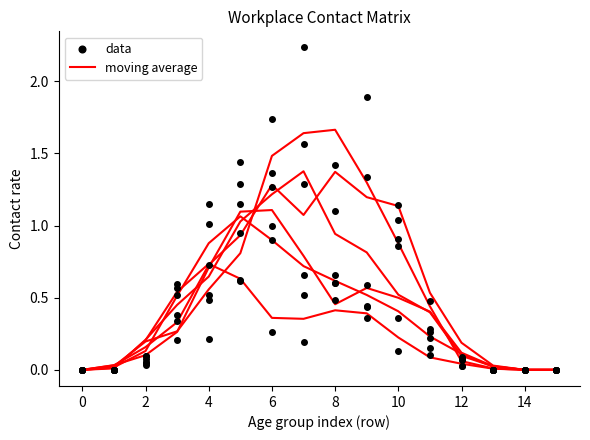

What are all the series names shown in the legend?

moving average, data